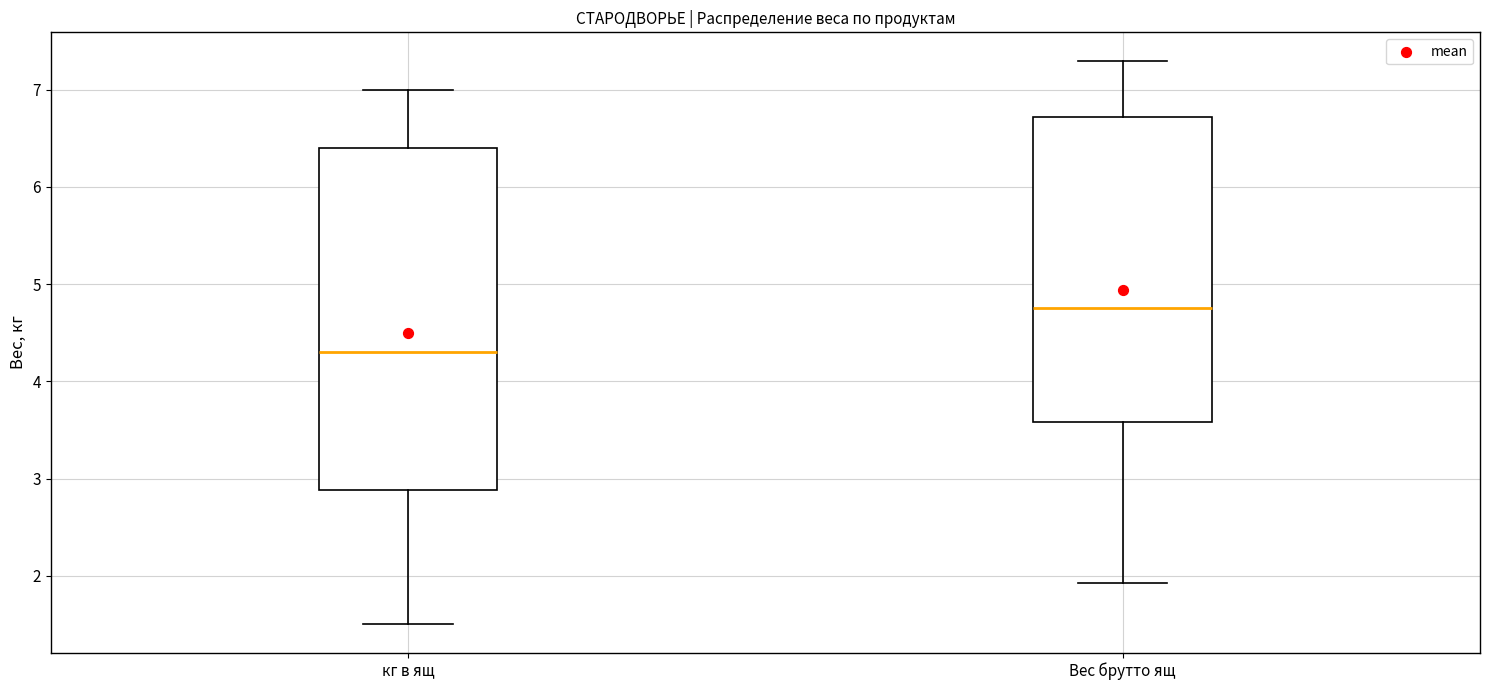

Where does the upper whisker of the box for Вес брутто ящ end on the y-axis? The values are not printed on the chart, so give them approximately, as read against the axis.

7.3